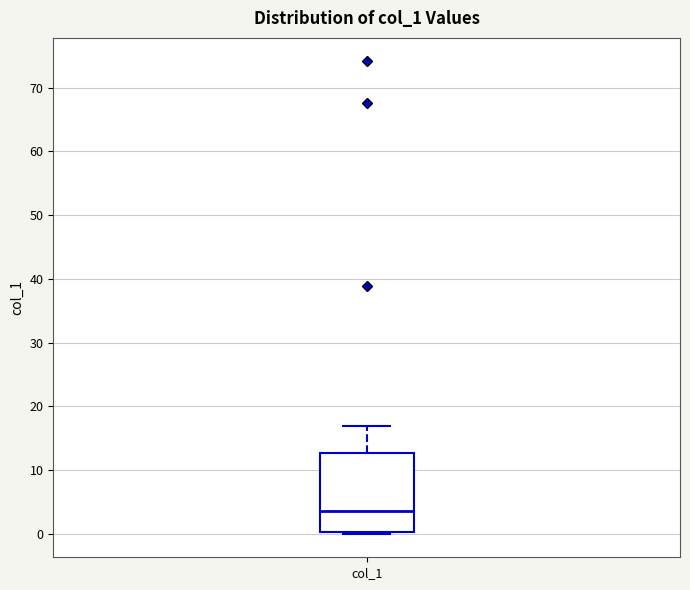

Where is the lower edge of the box for col_1 on the y-axis? The values are not printed on the chart, so give them approximately, as read against the axis.

0